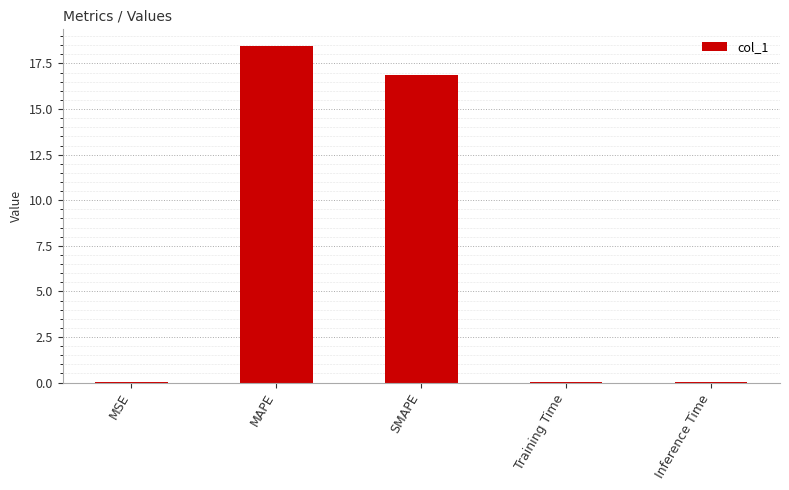

Which label corresponds to the largest value in the chart?

MAPE